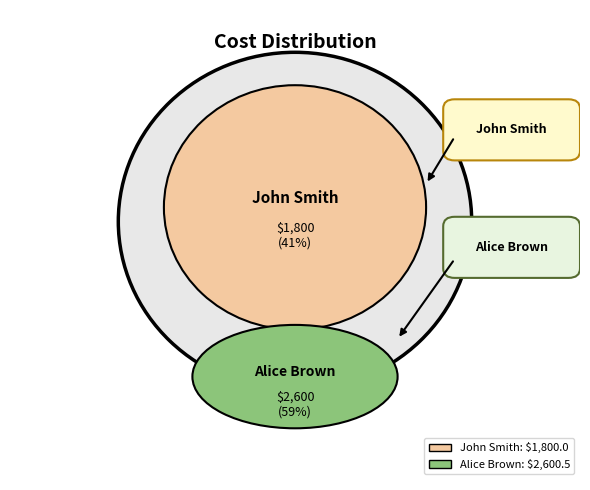

Which has a higher value, John Smith or Alice Brown?

Alice Brown